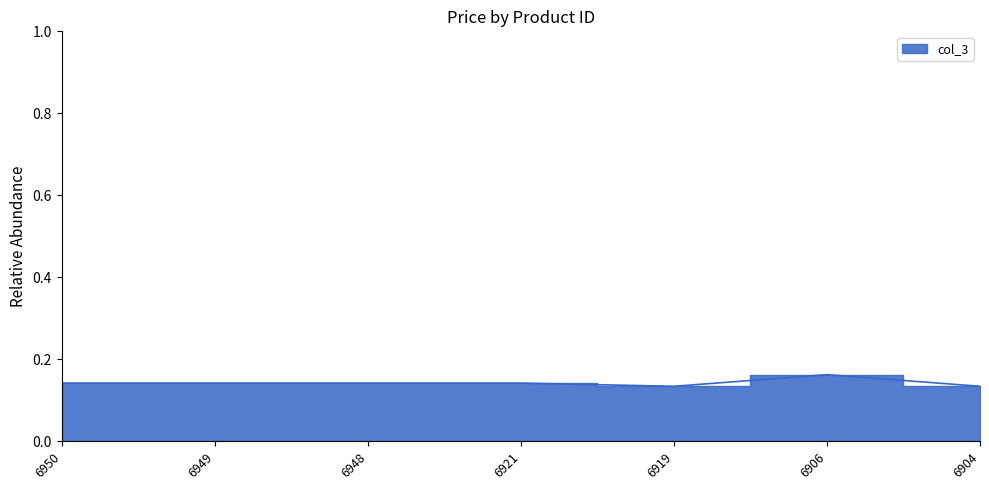

What is the maximum value shown in the chart?

0.2